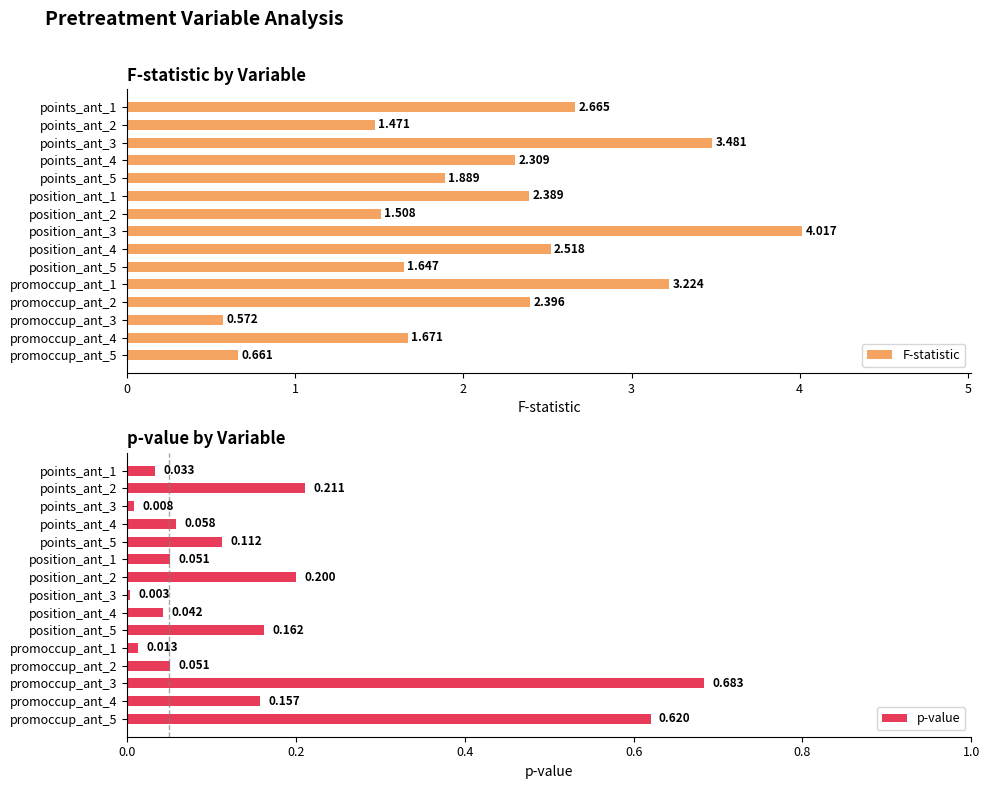

What value does the F-statistic series have at points_ant_3?

3.5